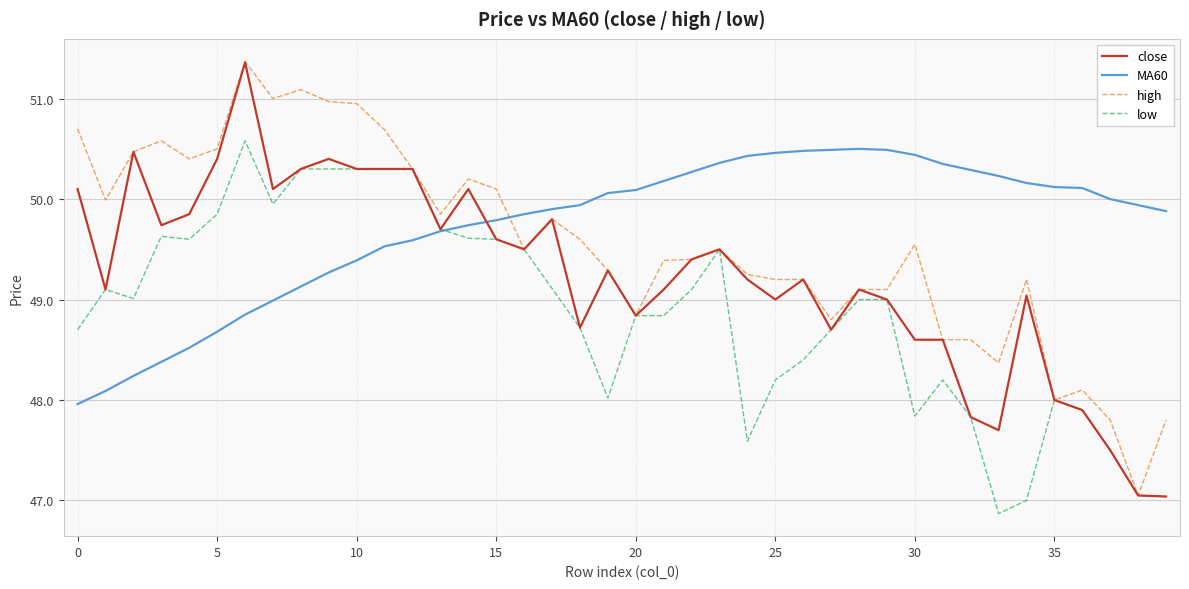

What is the lowest value of the low series?

46.9